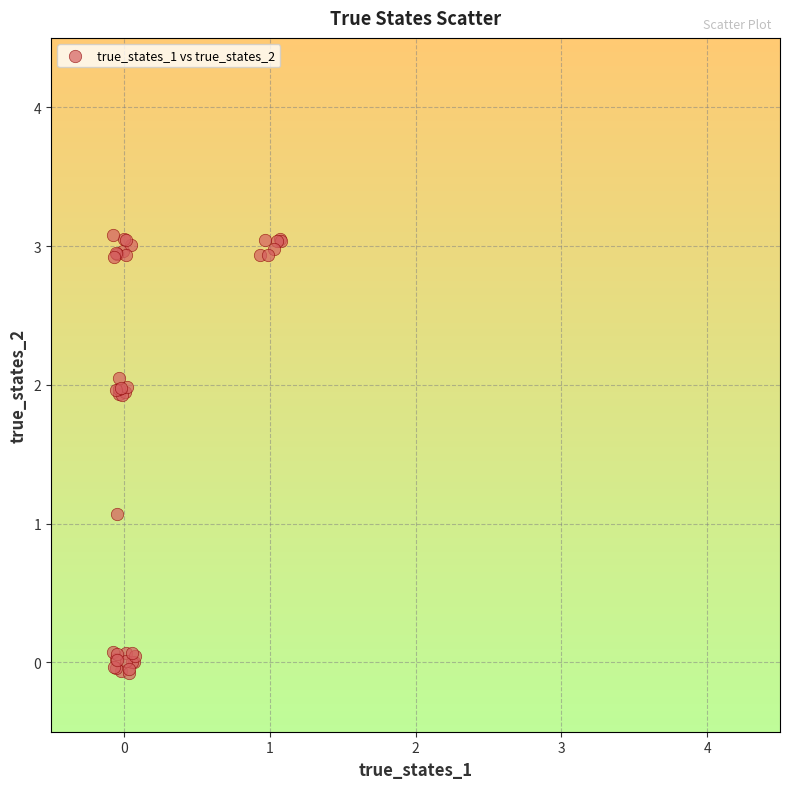

What Y value in the scatter plot is closest to 1?

1.1